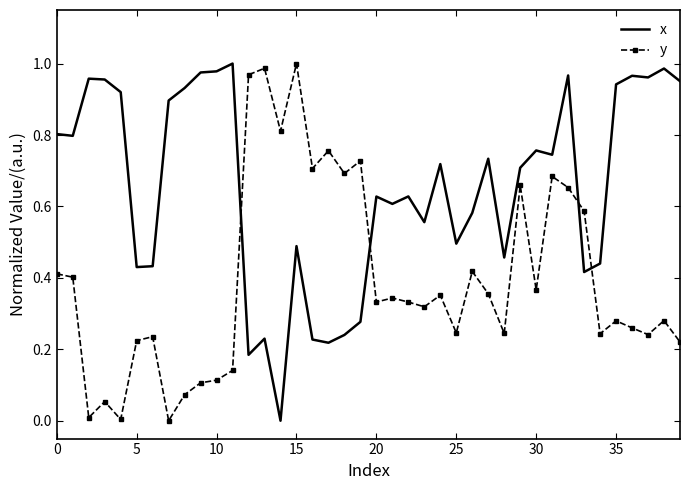

How many distinct data groups are displayed?

2